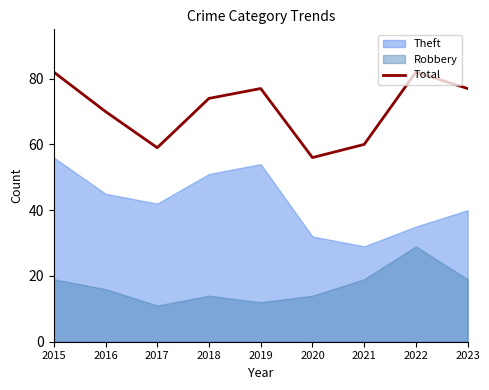

How many values exceed 74?

4